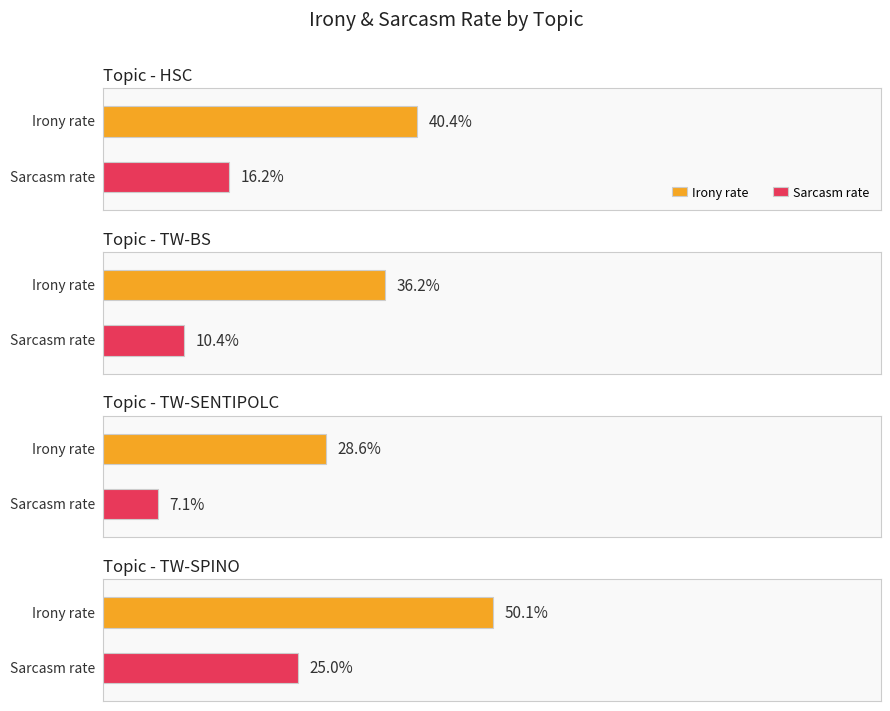

True or false: sarcasm_rate has a value of 0.1 at TW-BS.

True